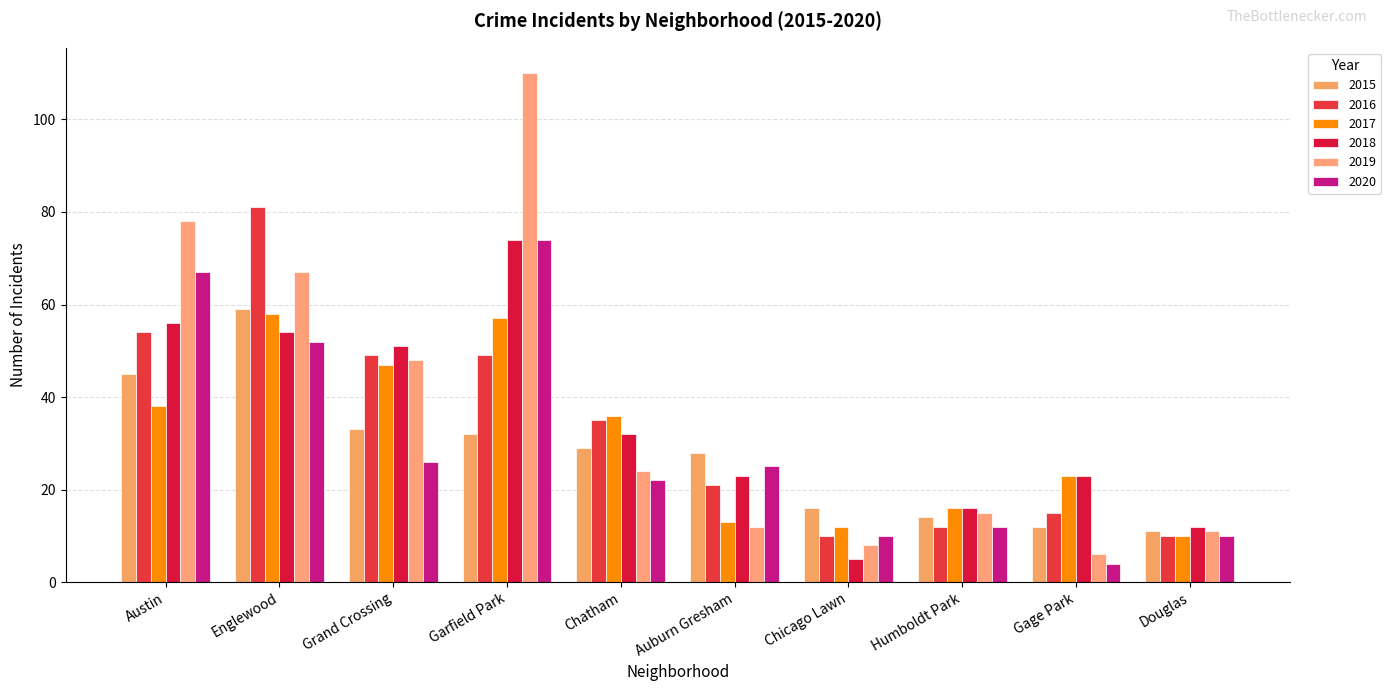

What is the total value across all series at Auburn Gresham?

122